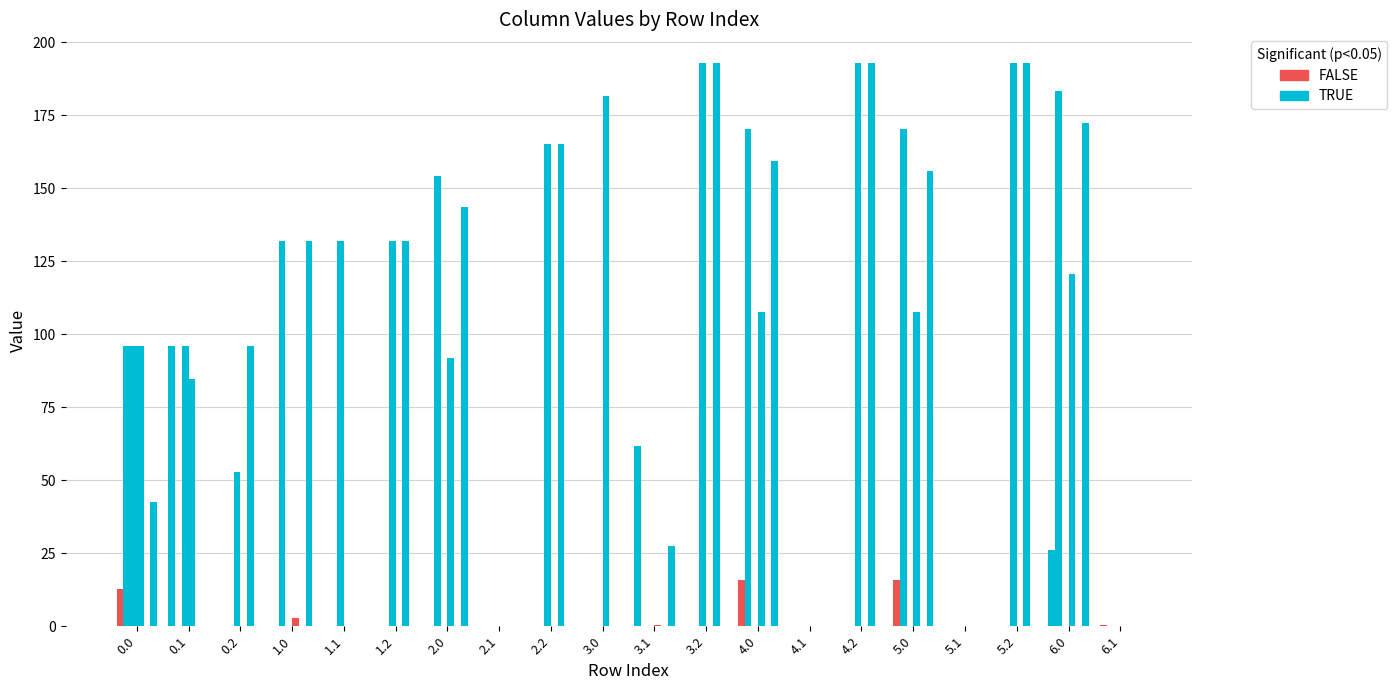

How many groups of bars are there?

20